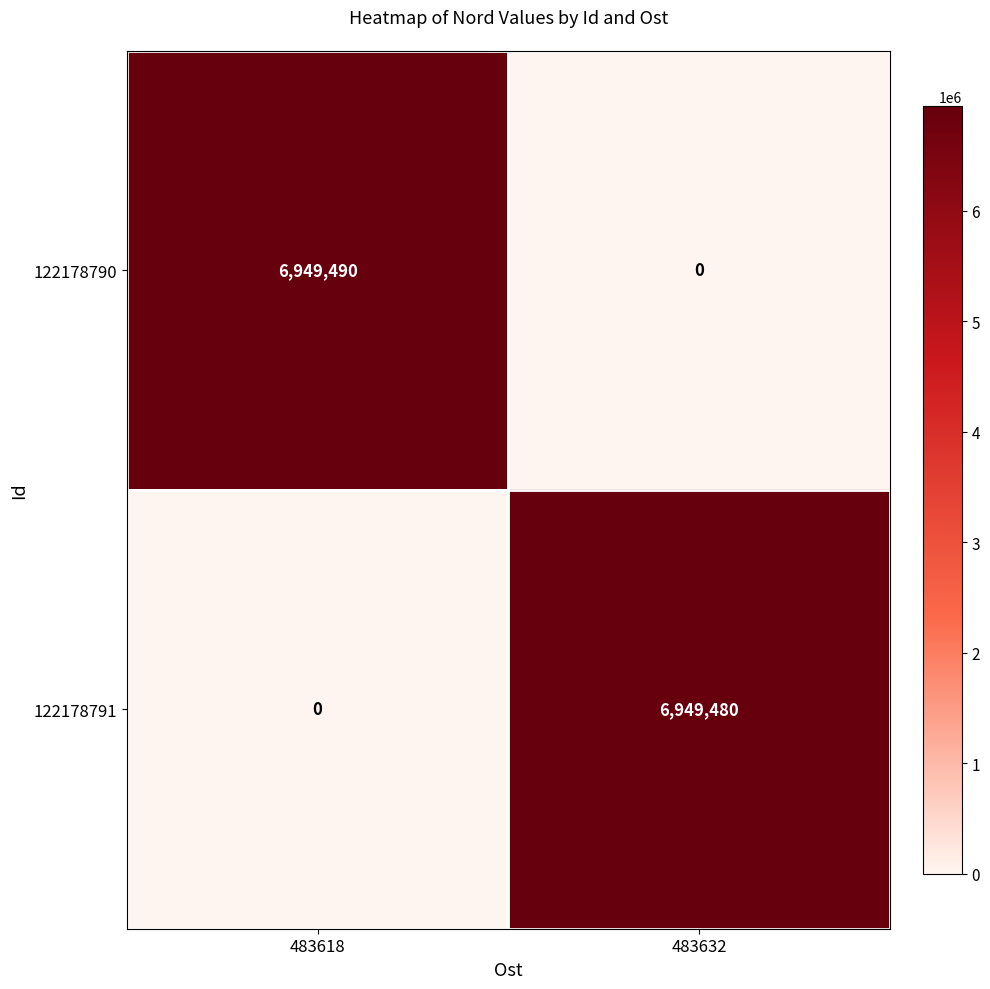

What is the difference between the maximum and minimum values in the 122178790 series?

6949490